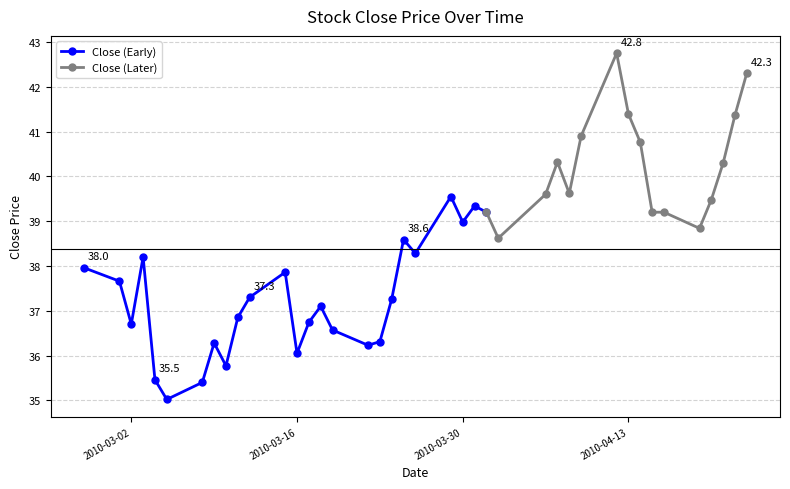

What is the change in value from 2010-03-18 to 2010-03-24?

+0.2